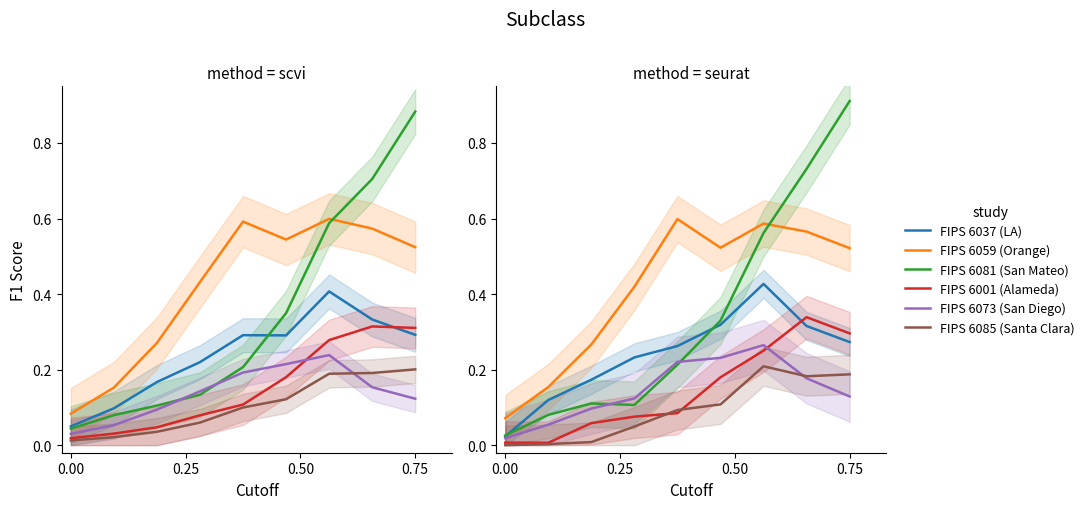

True or false: FIPS 6085 (Santa Clara) has a value of 0.0 at 0.25.

True